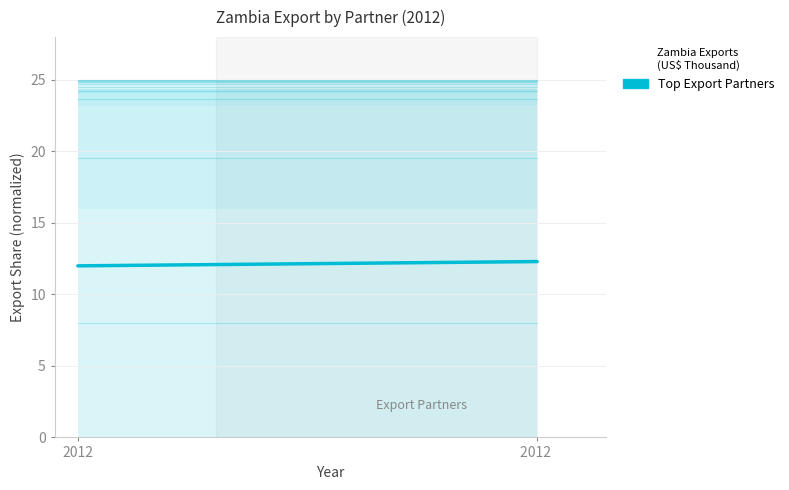

Reading left to right, what are all the values shown in this chart?

12.0	12.3